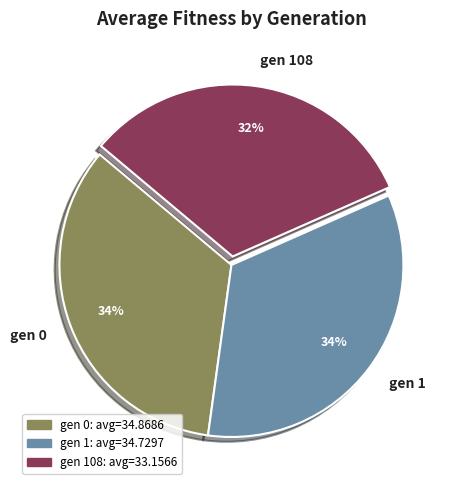

True or false: gen 0 accounts for 34% of the total.

True